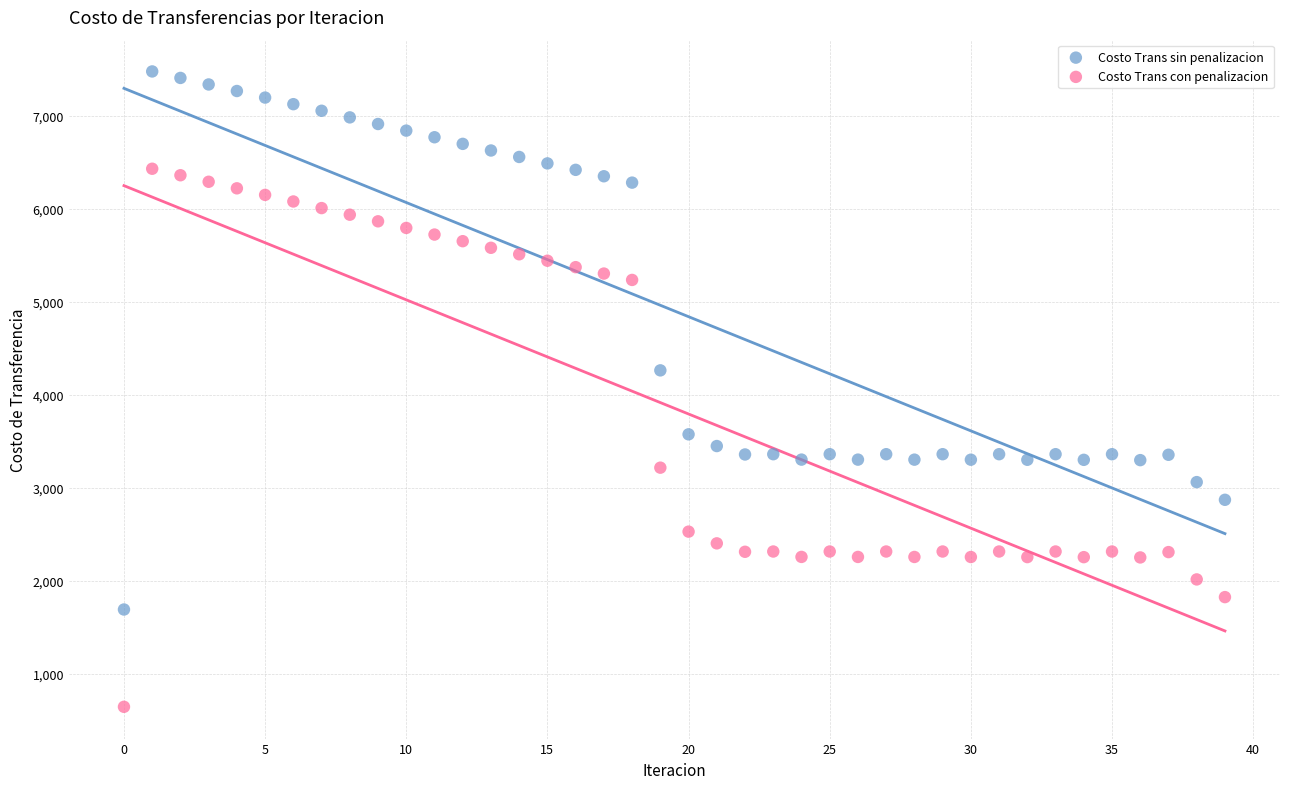

Which series contains the highest Y value?

Costo Trans sin penalizacion